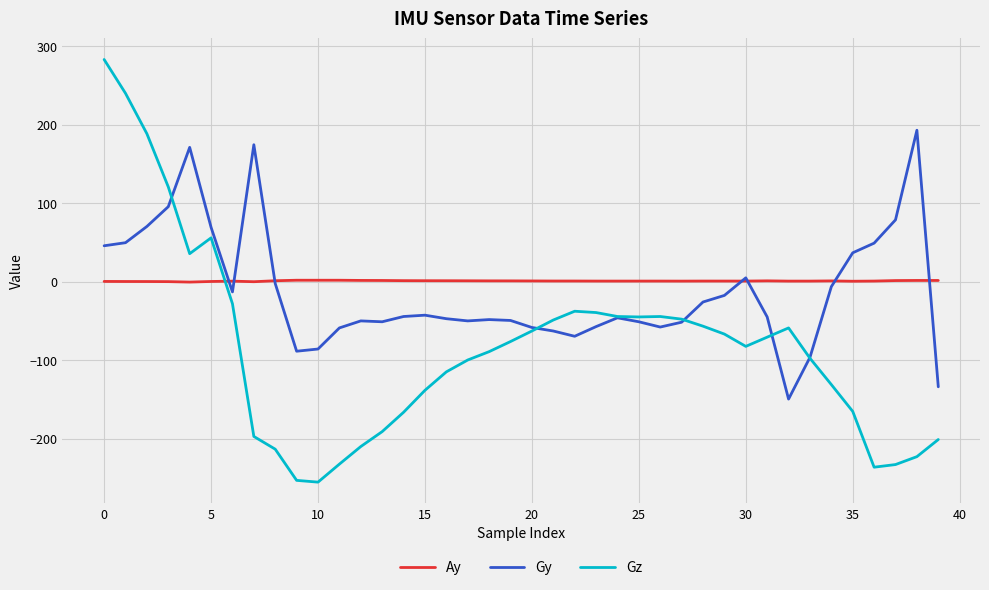

Which series has the largest range (max minus min)?

Gz